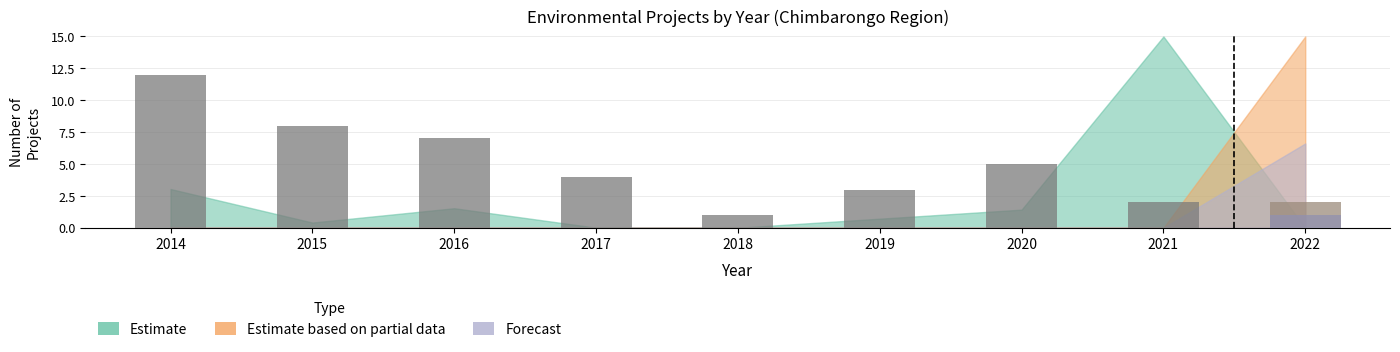

Rank the series by their maximum value, from highest to lowest.

Estimate, Estimate based on partial data, Forecast